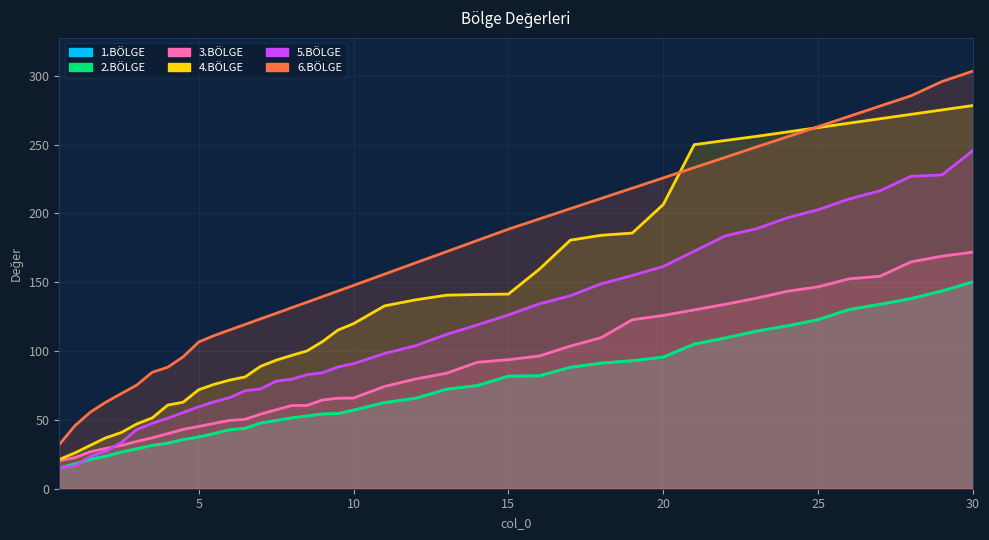

Read the 2.BÖLGE value at 7.5.

49.5